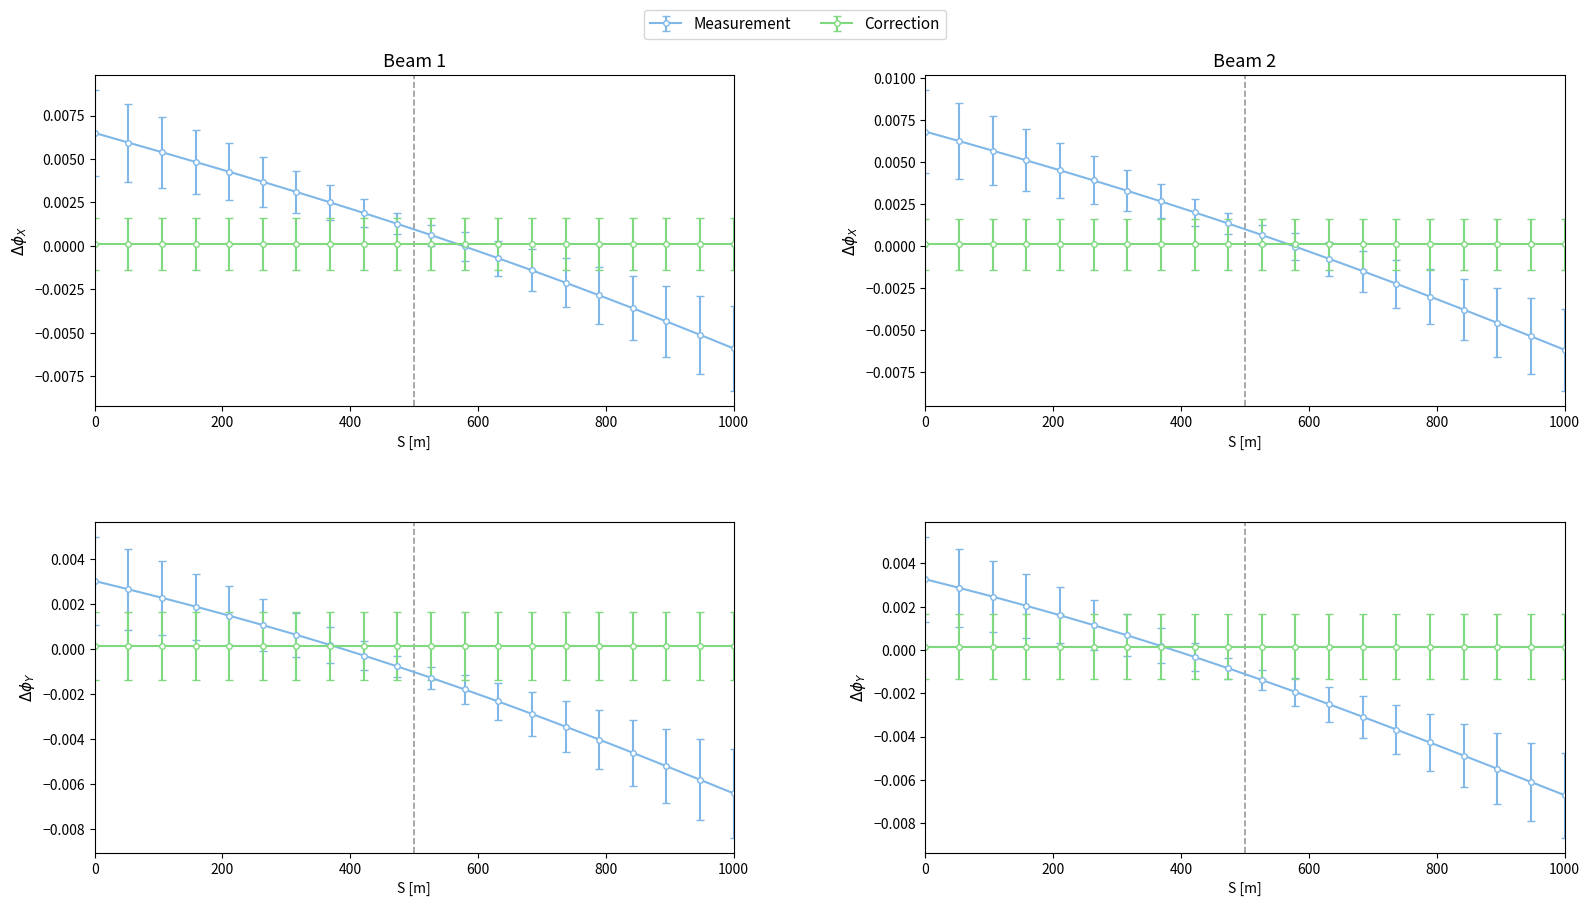

Is this an area chart (filled region under the line)?

No